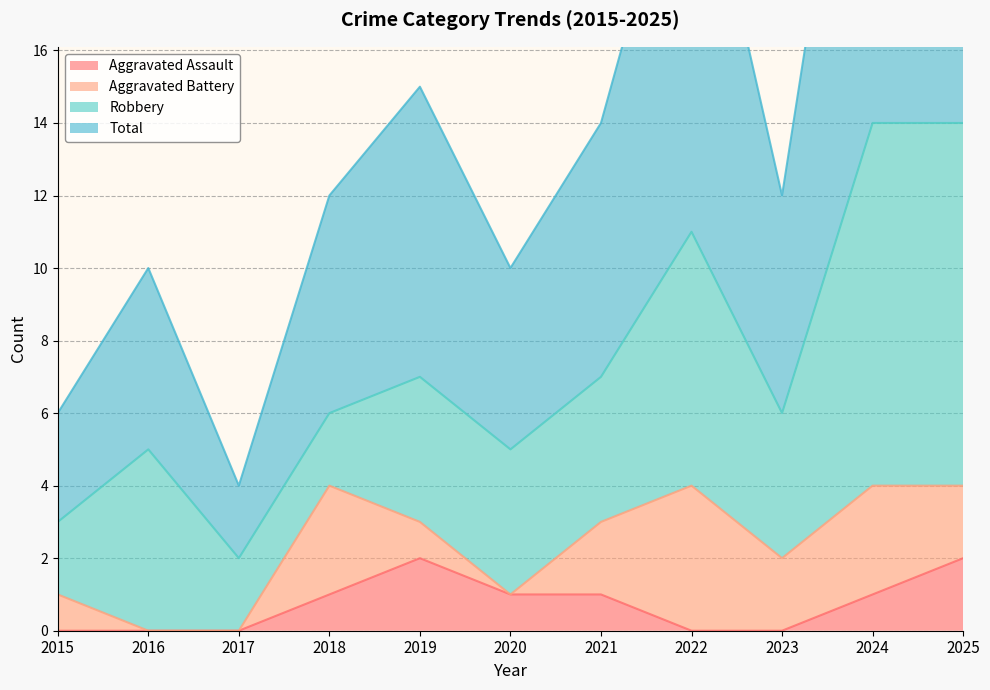

Is it true that Aggravated Assault equals 1 at 2018?

True